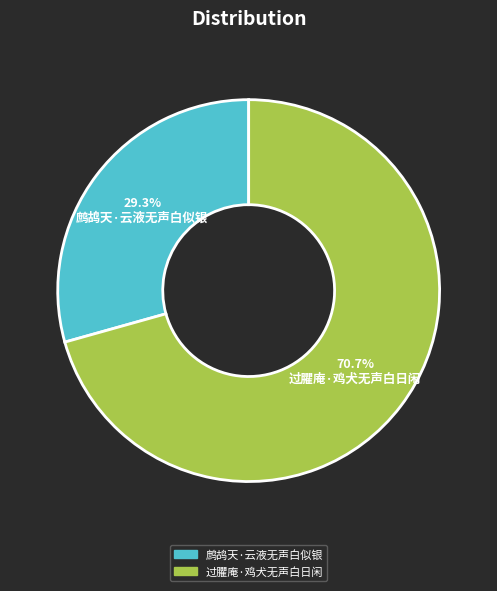

To the nearest percent, what percentage of the pie is 鹧鸪天·云液无声白似银?

29%